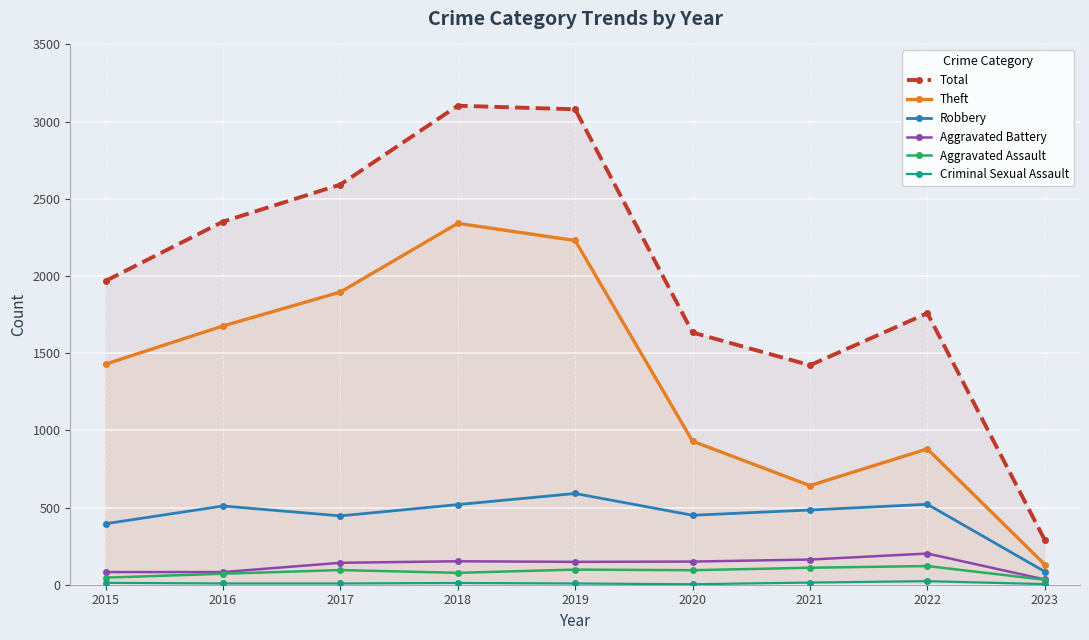

At how many categories does at least one series exceed 126?

9